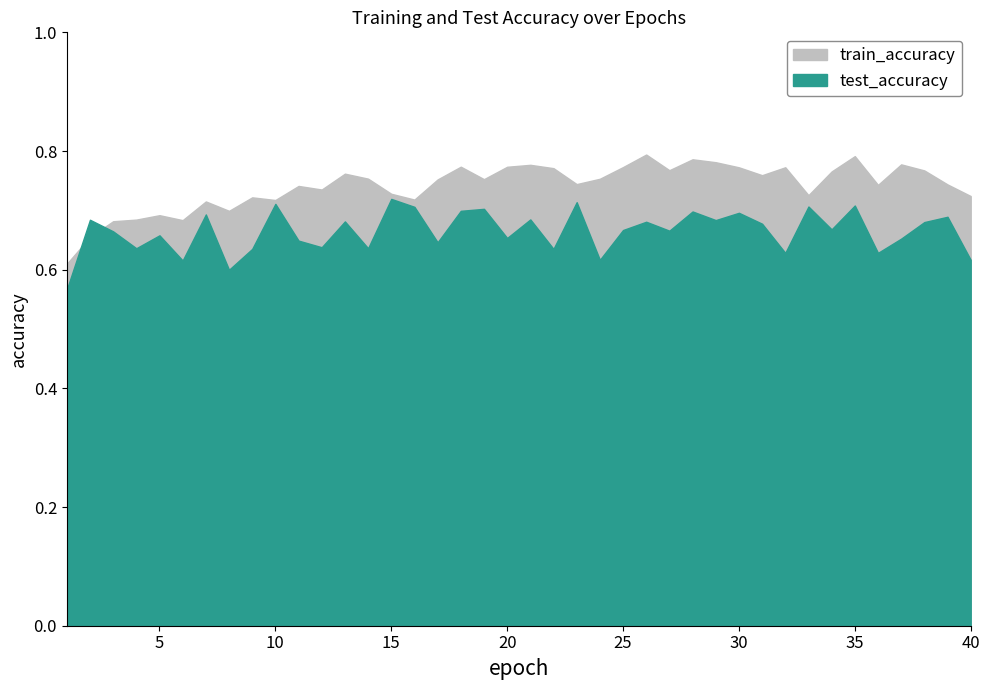

Count the number of data series in this chart.

2